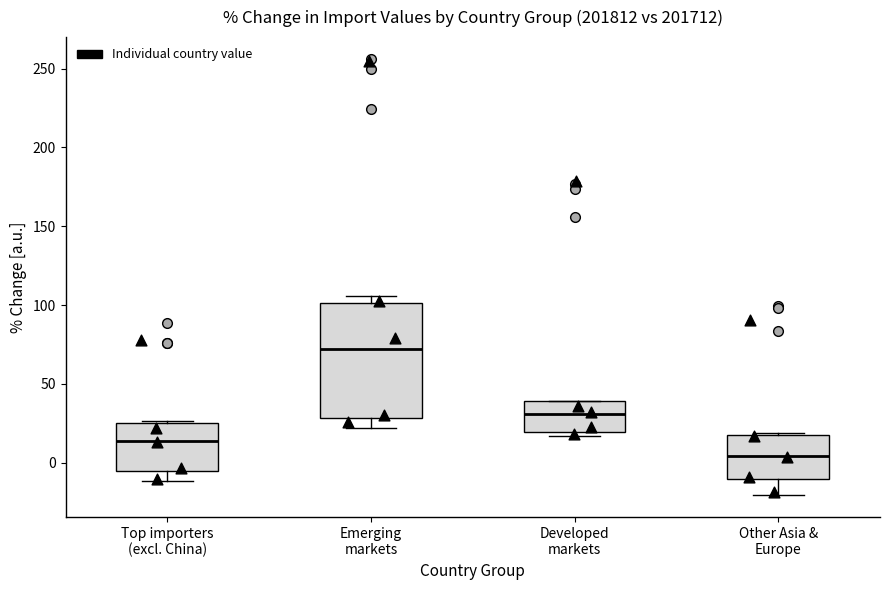

Reading left to right, transcribe this box plot: for each box, give where its median line is, the range the box spans, and where its two whiskers end, as read against the y-axis. The values are not printed on the chart, so give them approximately, as read against the axis.

Top importers (excl. China): median 15, box -5 to 25, whiskers -10 to 25
Emerging markets: median 70, box 30 to 100, whiskers 20 to 105
Developed markets: median 30, box 20 to 40, whiskers 15 to 40
Other Asia & Europe: median 5, box -10 to 20, whiskers -20 to 20